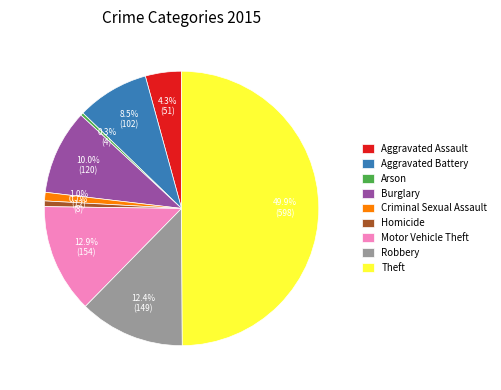

True or false: Arson accounts for 0% of the total.

True